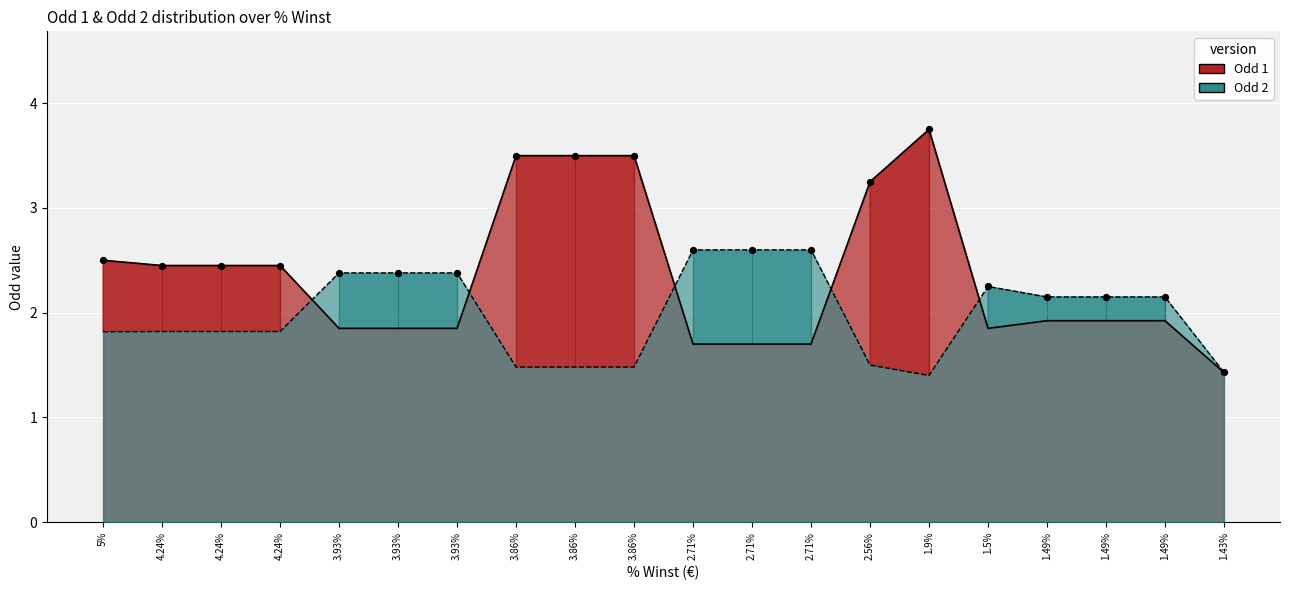

At which category is the sum across all series the highest?

1.9%